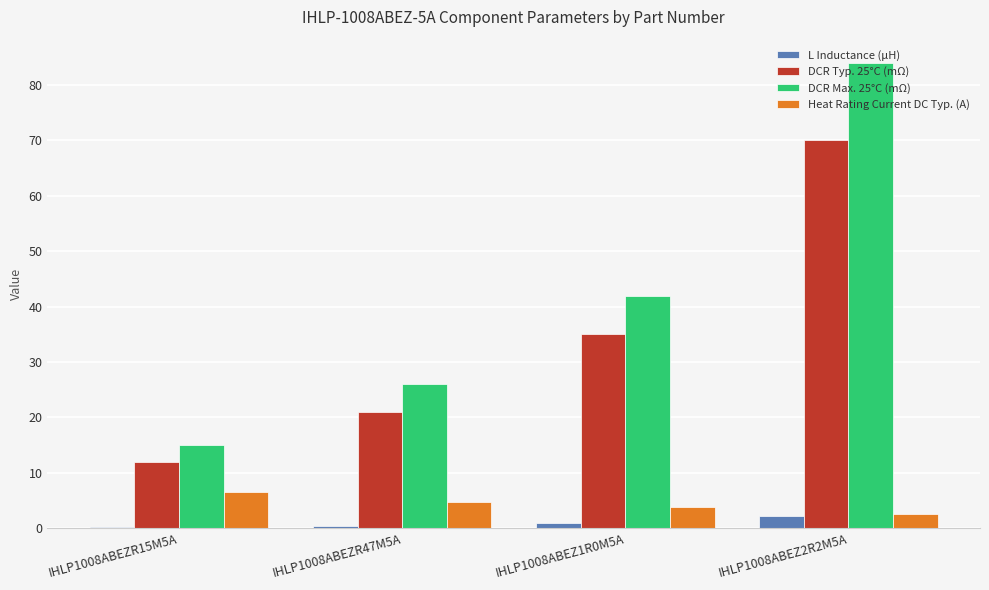

Which series has the largest total across all categories?

DCR Max. 25°C (mΩ)